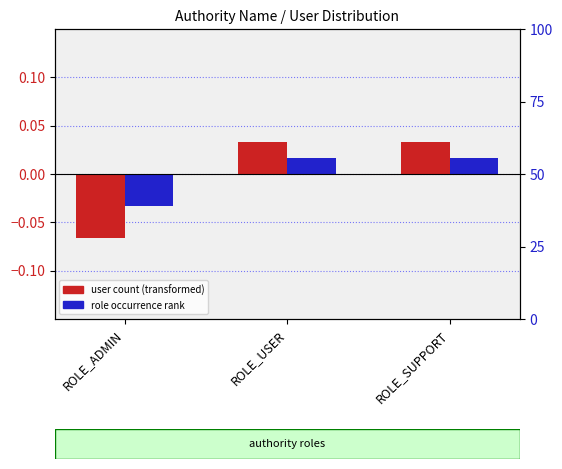

How many data points does each series have?

3